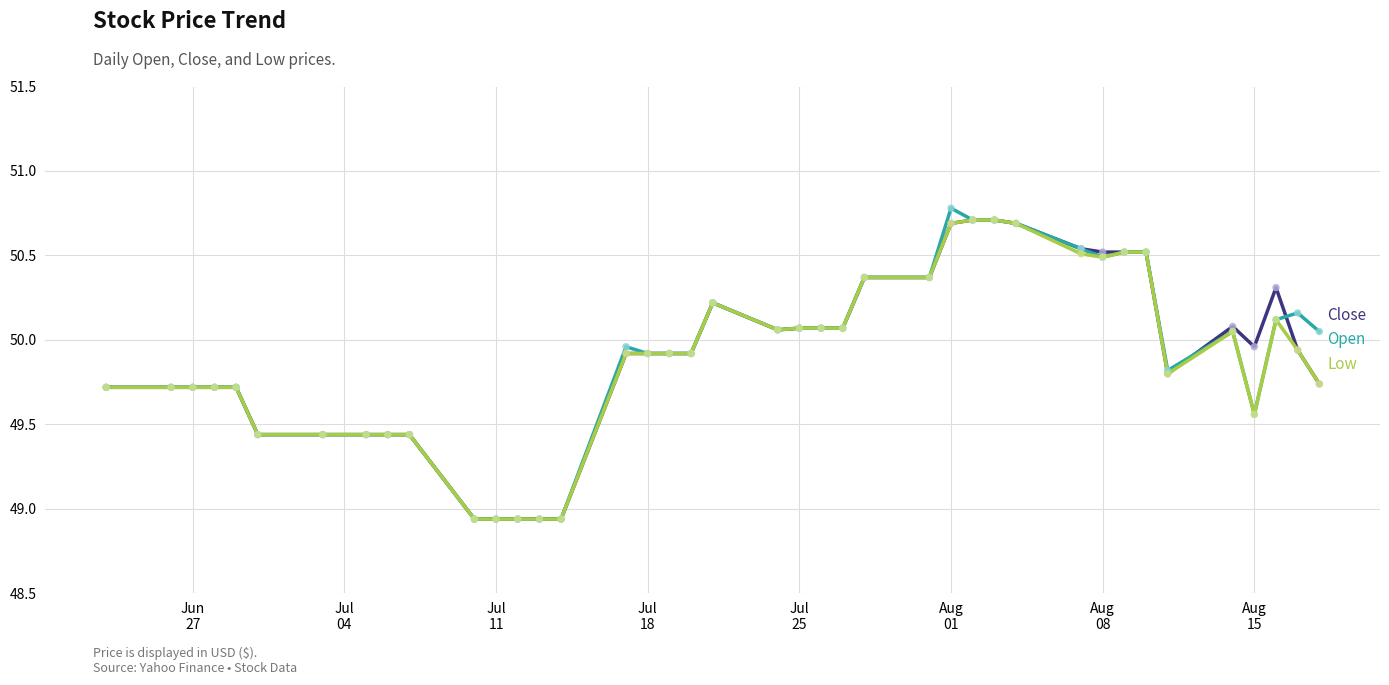

What is the maximum value for Close?

50.7